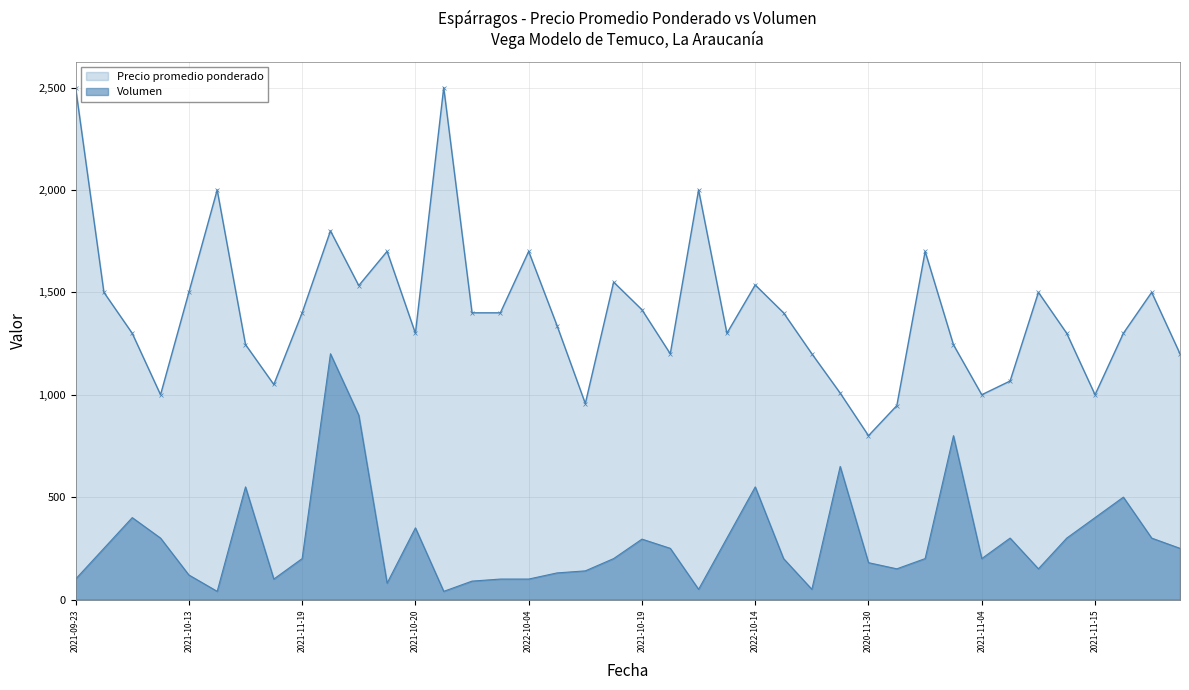

How many data points does each series have?

40